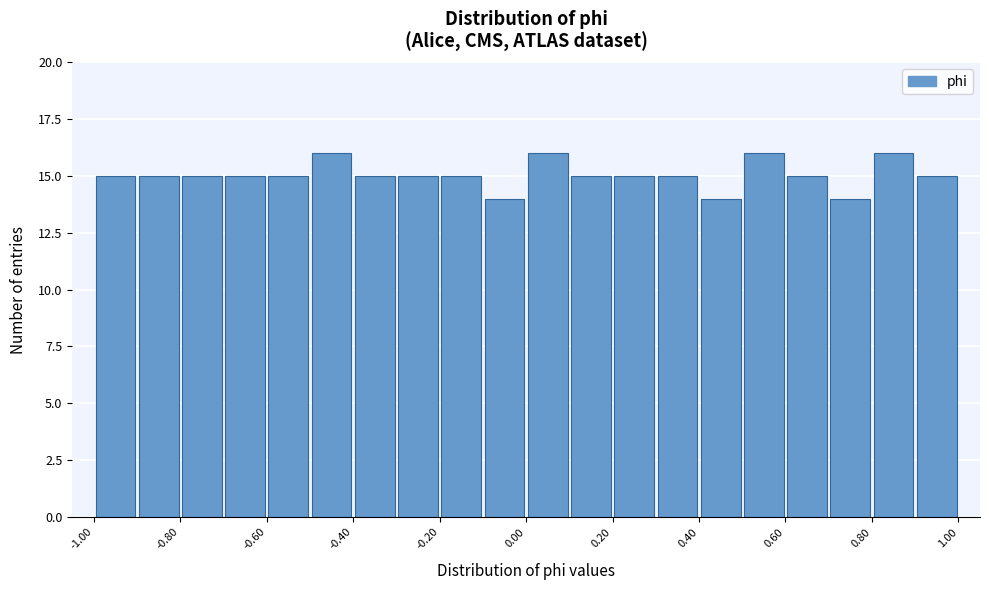

Reading left to right, list every bar in this chart as the range it spans on the x-axis followed by its height. The values are not printed on the chart, so give them approximately, as read against the axis.

-1.0 to -0.9: 15
-0.9 to -0.8: 15
-0.8 to -0.7: 15
-0.7 to -0.6: 15
-0.6 to -0.5: 15
-0.5 to -0.4: 16
-0.4 to -0.3: 15
-0.3 to -0.2: 15
-0.2 to -0.1: 15
-0.1 to 0.0: 14
0.0 to 0.1: 16
0.1 to 0.2: 15
0.2 to 0.3: 15
0.3 to 0.4: 15
0.4 to 0.5: 14
0.5 to 0.6: 16
0.6 to 0.7: 15
0.7 to 0.8: 14
0.8 to 0.9: 16
0.9 to 1.0: 15